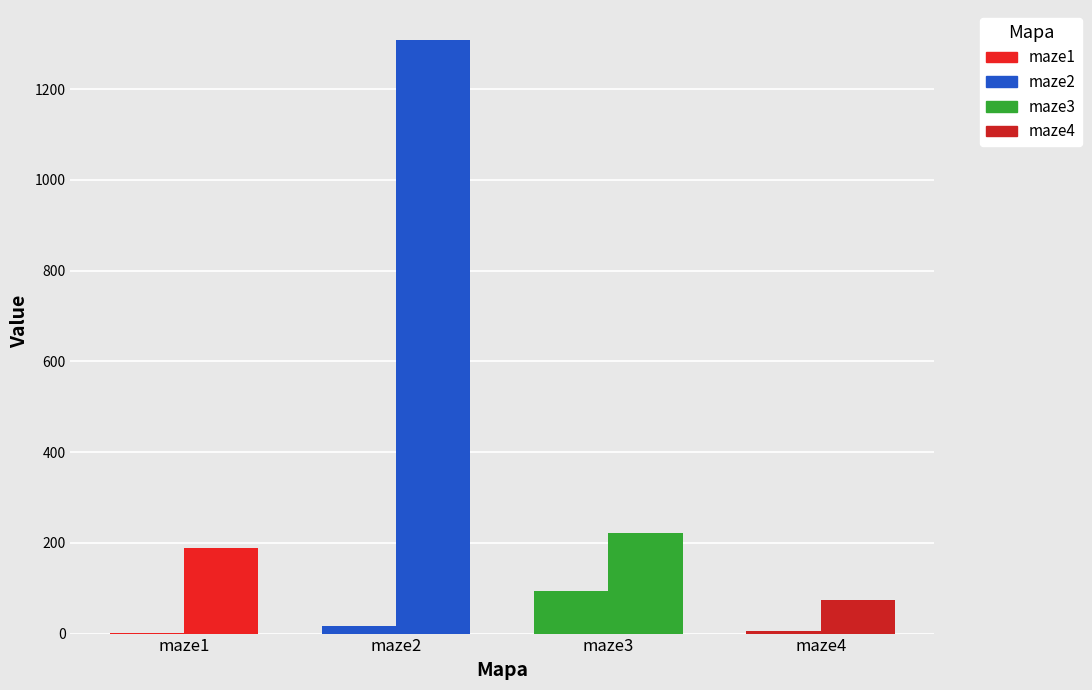

Count the number of data series in this chart.

2